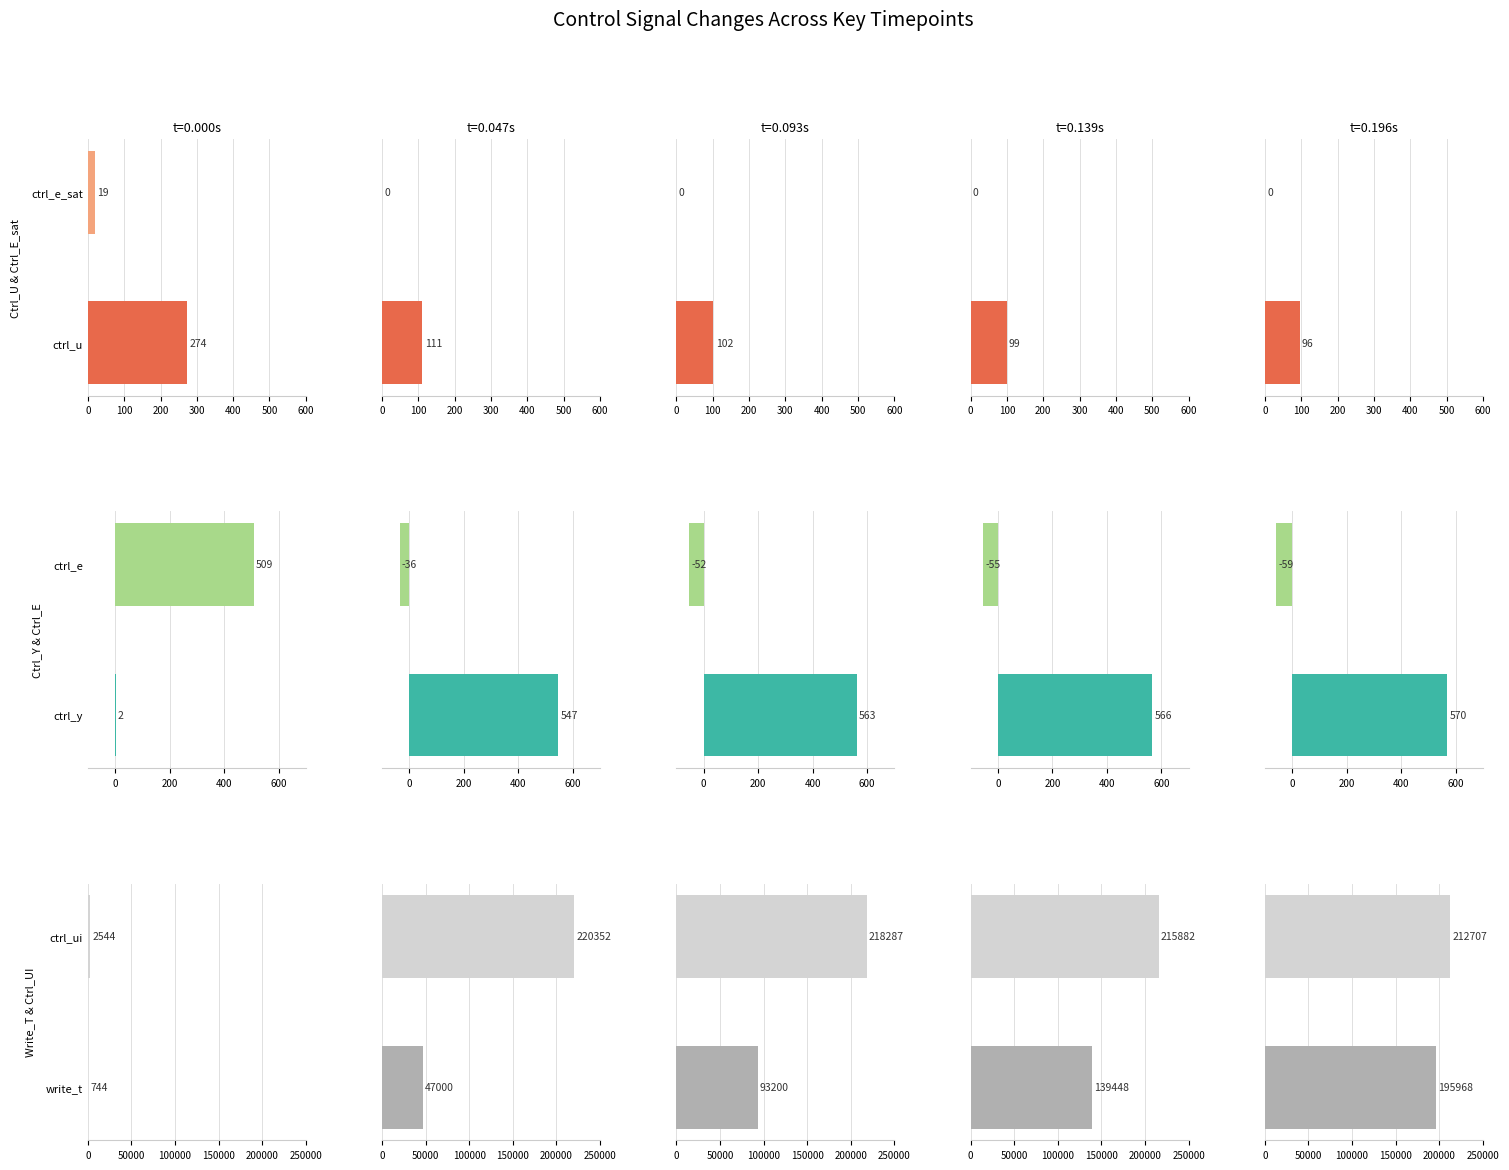

The value of t=0.047s at ctrl_e is -36. True or false?

True